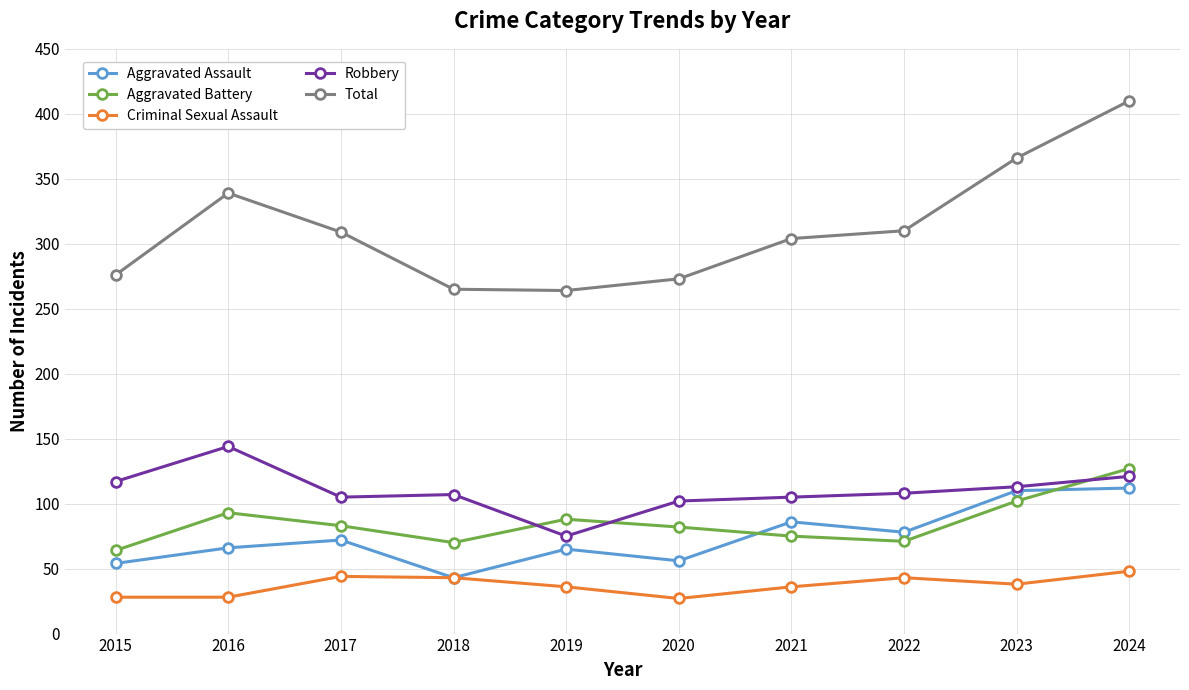

Is this an area chart (filled region under the line)?

No